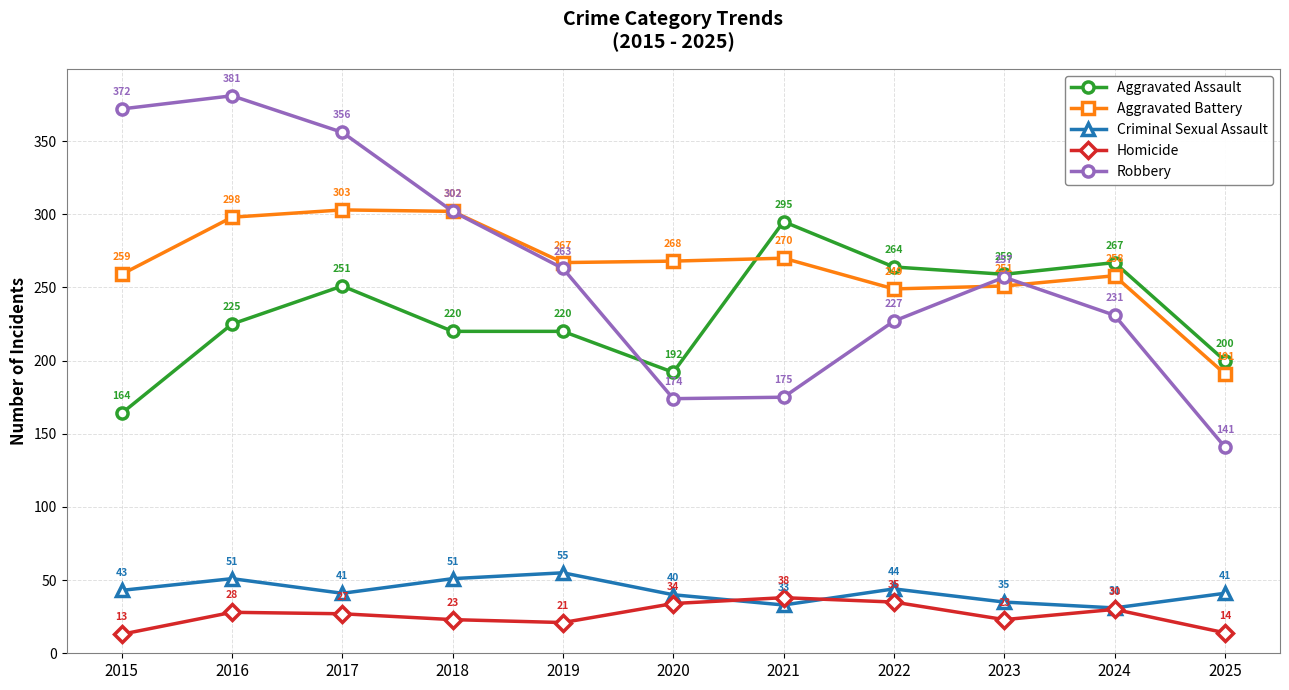

How many lines are shown in the chart?

5